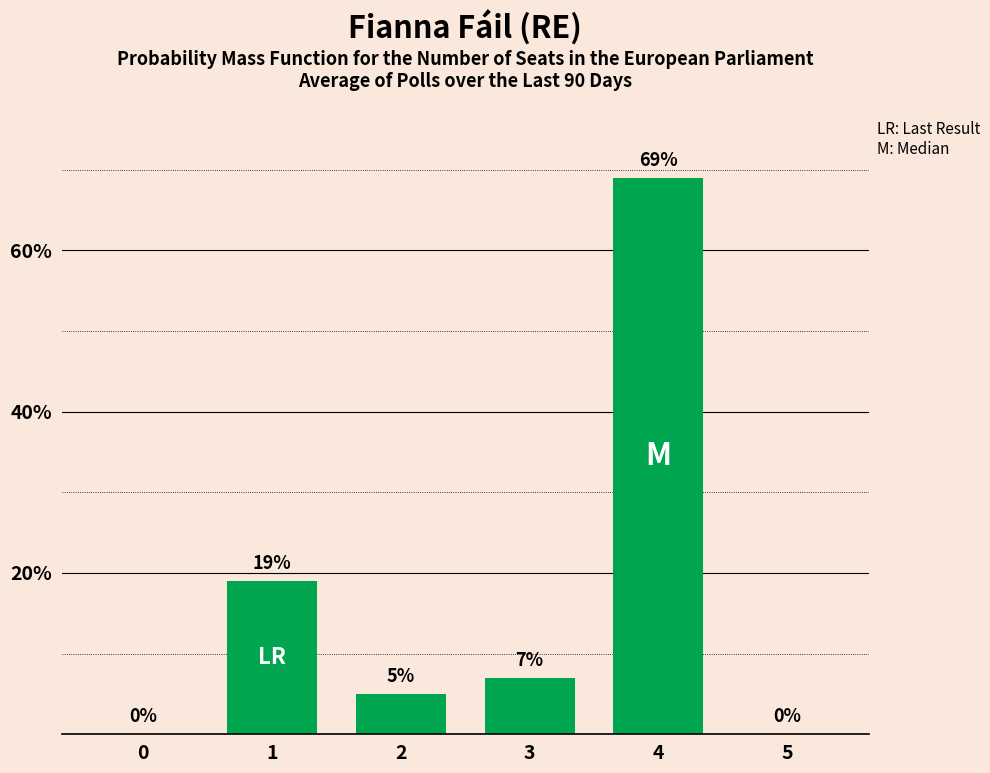

What is the difference between the values at 4 and 3?

62